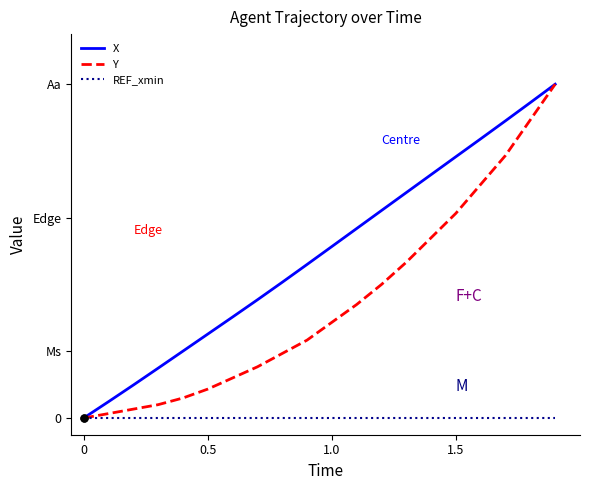

Does the chart have visible grid lines?

No